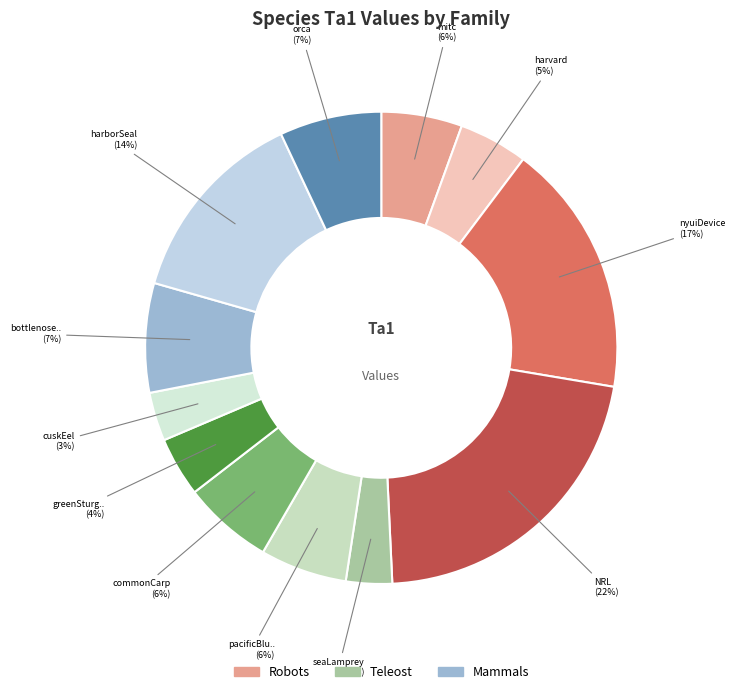

Count the number of slices in the pie.

12